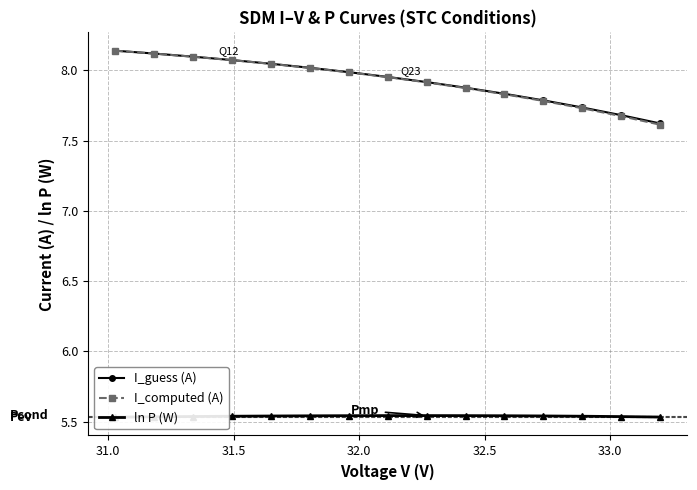

What is the value of the I_computed (A) point at the 10th from the left?

7.9